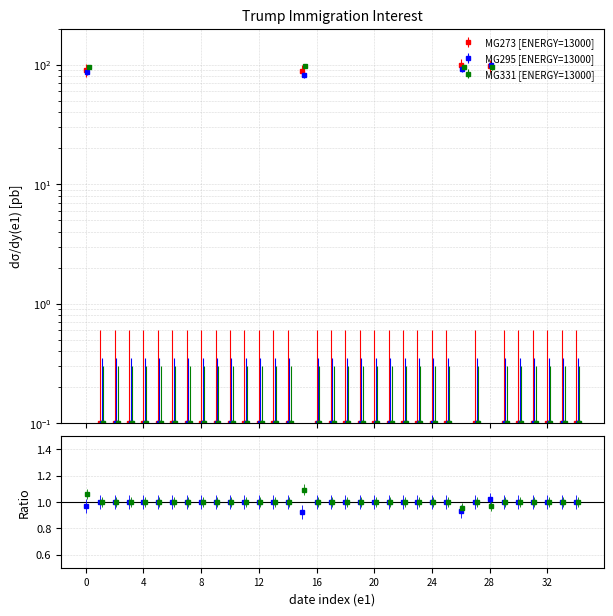

What is the greatest value displayed?

100.0